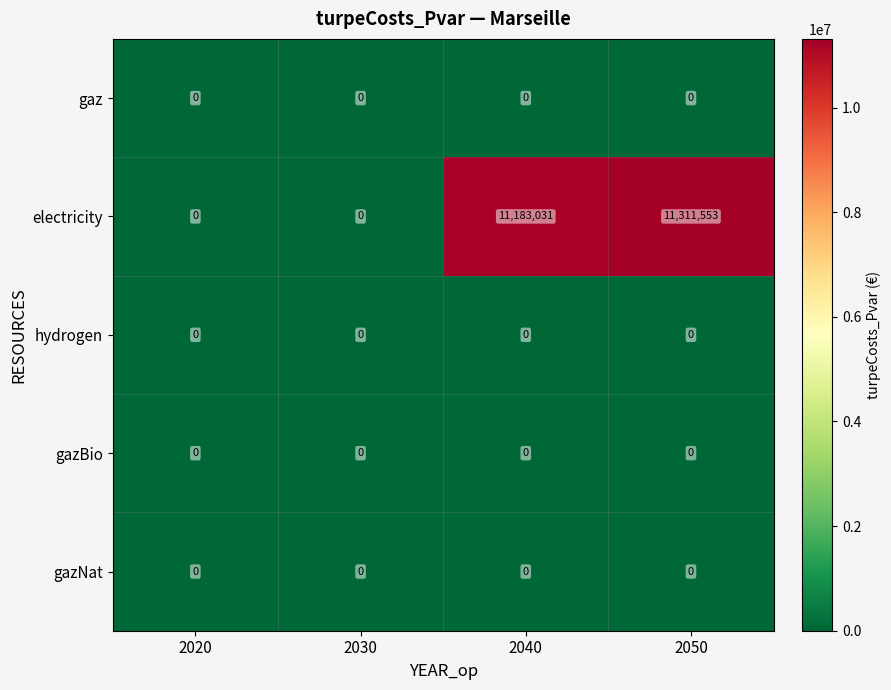

Which series has the largest total across all categories?

electricity